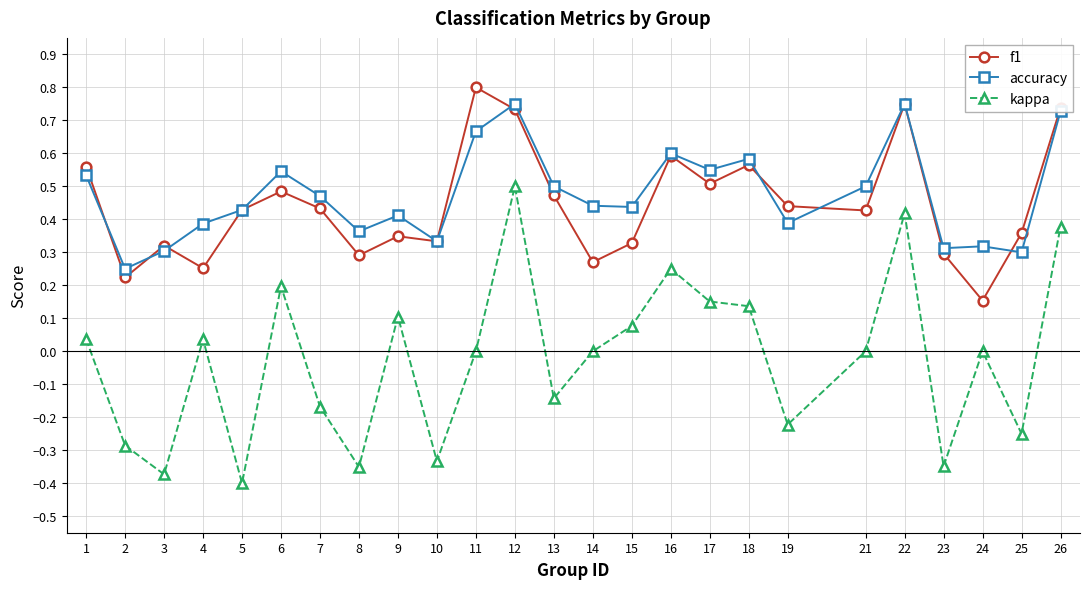

Which series has the largest total across all categories?

accuracy